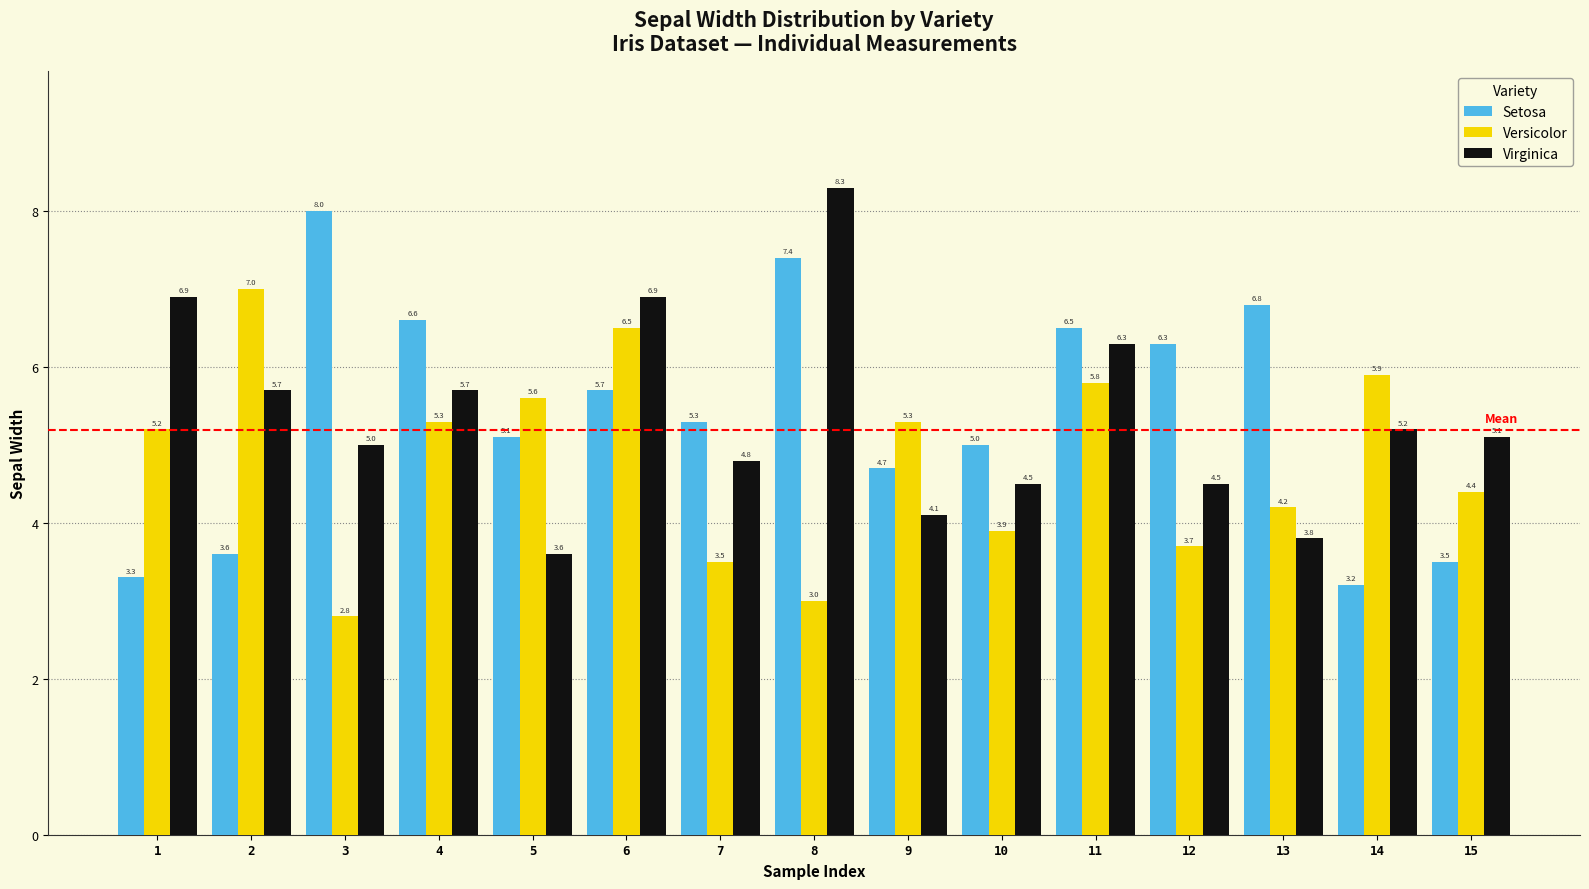

Reading left to right, list all the values displayed in this chart.

Setosa: 3.3	3.6	8.0	6.6	5.1	5.7	5.3	7.4	4.7	5.0	6.5	6.3	6.8	3.2	3.5
Versicolor: 5.2	7.0	2.8	5.3	5.6	6.5	3.5	3.0	5.3	3.9	5.8	3.7	4.2	5.9	4.4
Virginica: 6.9	5.7	5.0	5.7	3.6	6.9	4.8	8.3	4.1	4.5	6.3	4.5	3.8	5.2	5.1